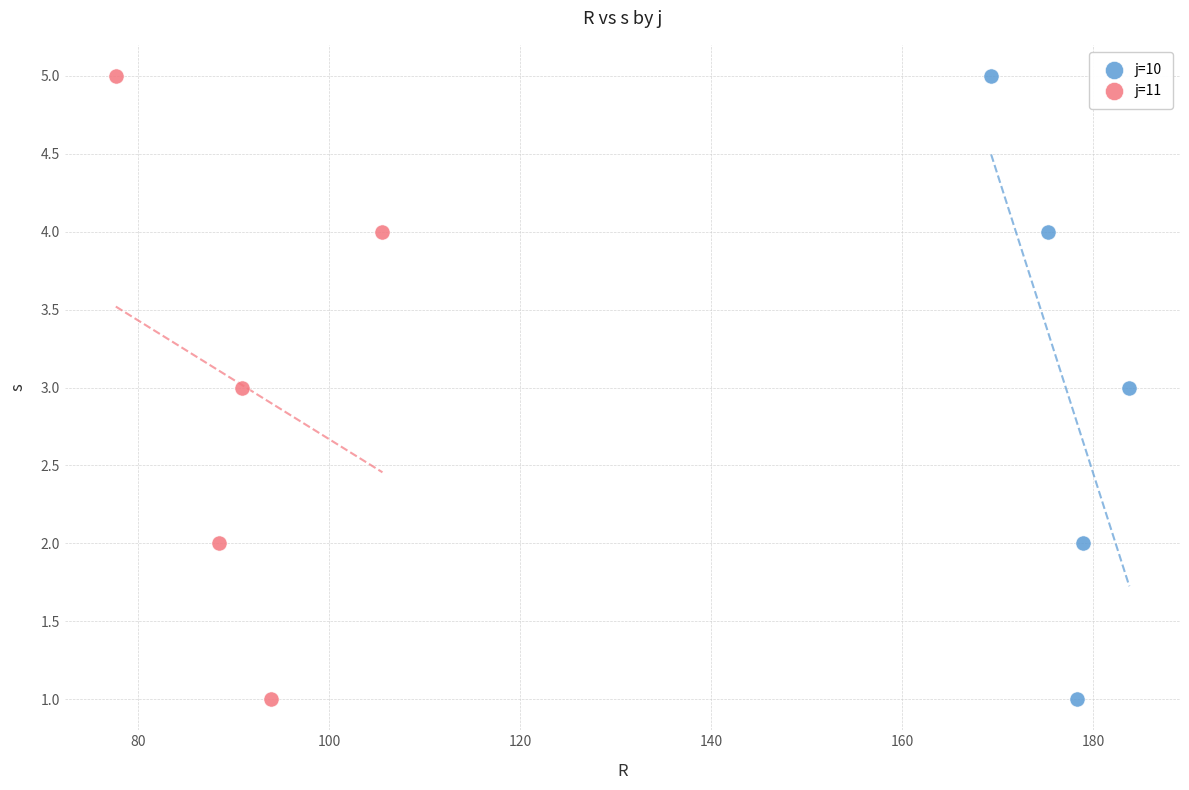

What are all the series names shown in the legend?

j=10, j=11